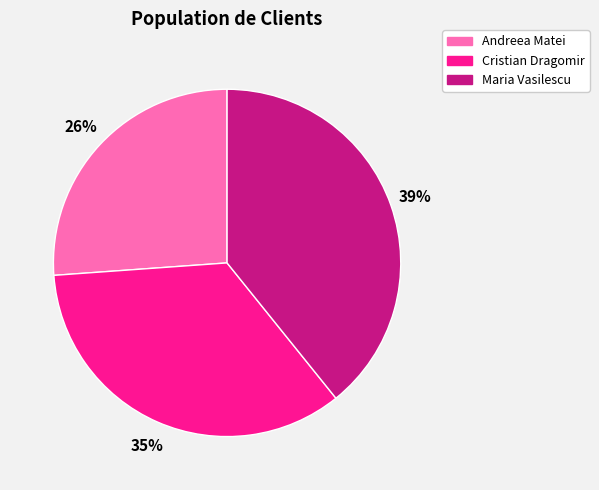

How many slices are in this pie chart?

3